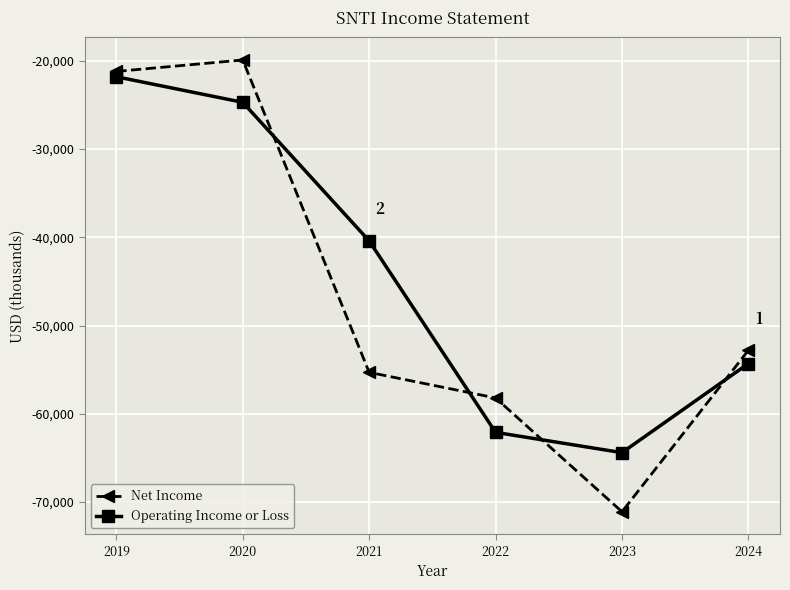

At which category is the sum across all series the highest?

2019